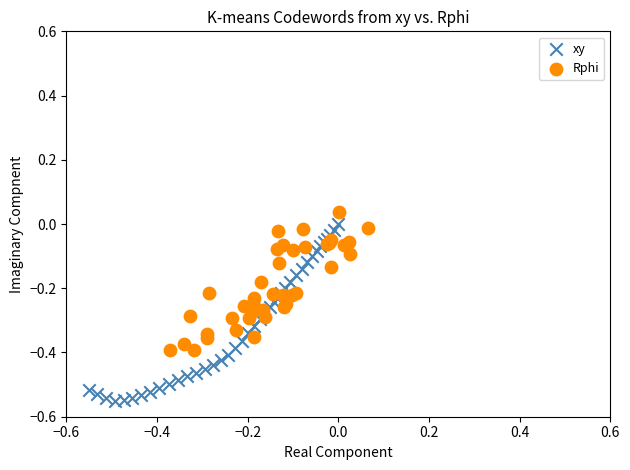

Which series has the largest Y range (max minus min)?

xy